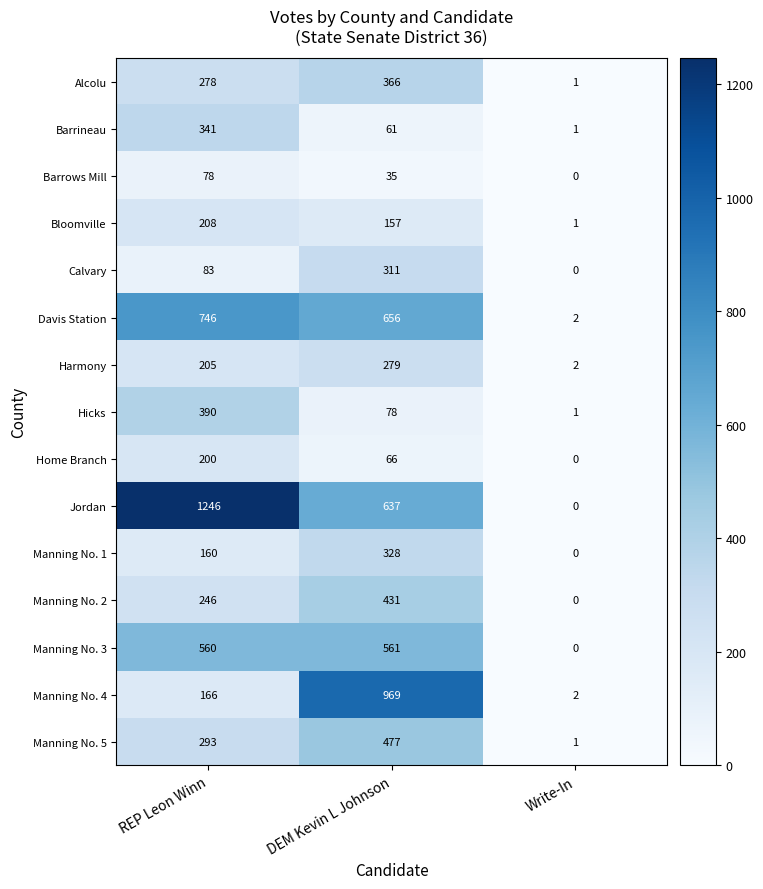

Which series has the largest total across all categories?

Jordan